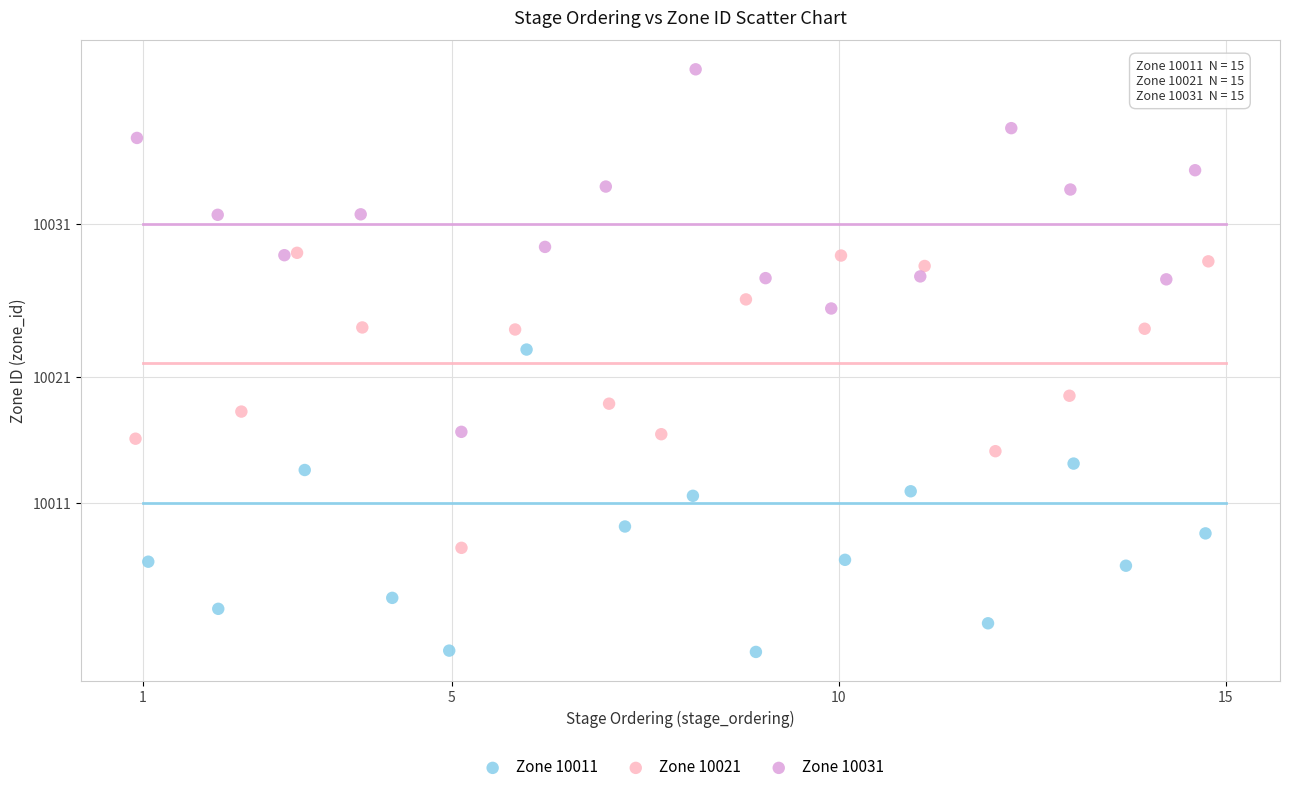

Which series contains the highest Y value?

Zone 10031